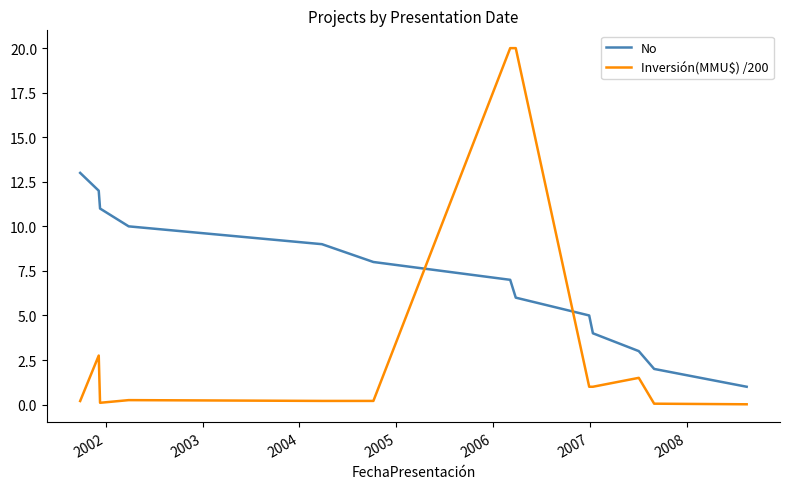

True or false: No and Inversión(MMU$) /200 cross at least once.

True